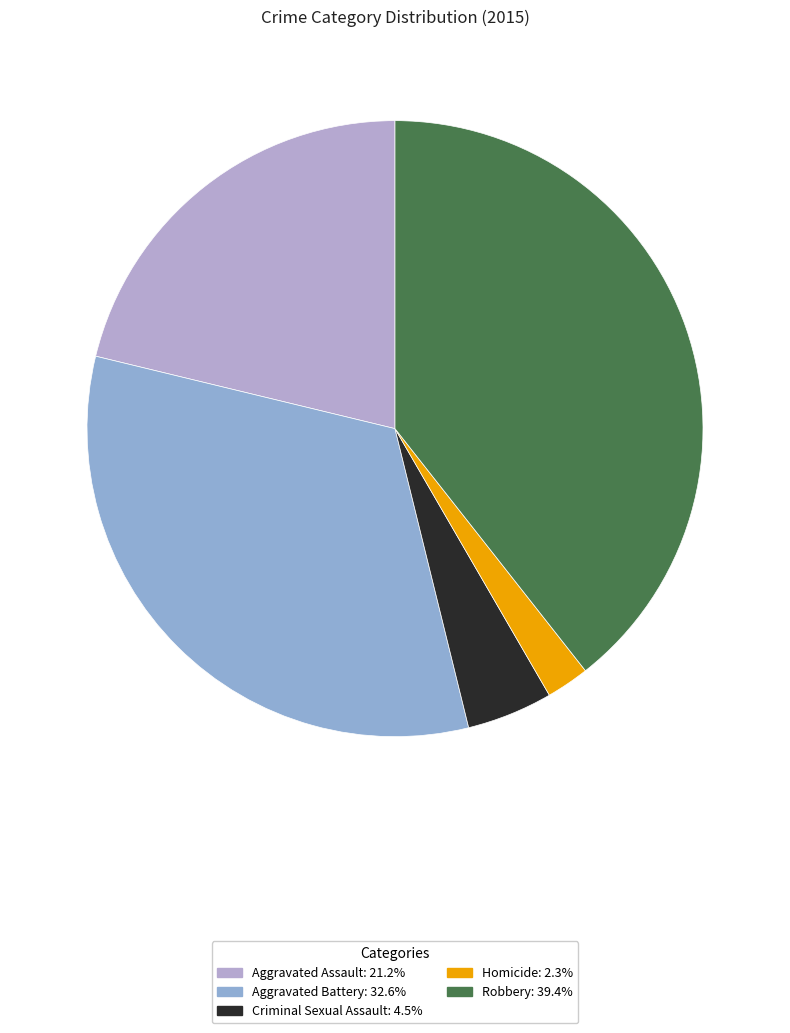

To the nearest percent, what is the difference between the largest and smallest slice percentages?

37%